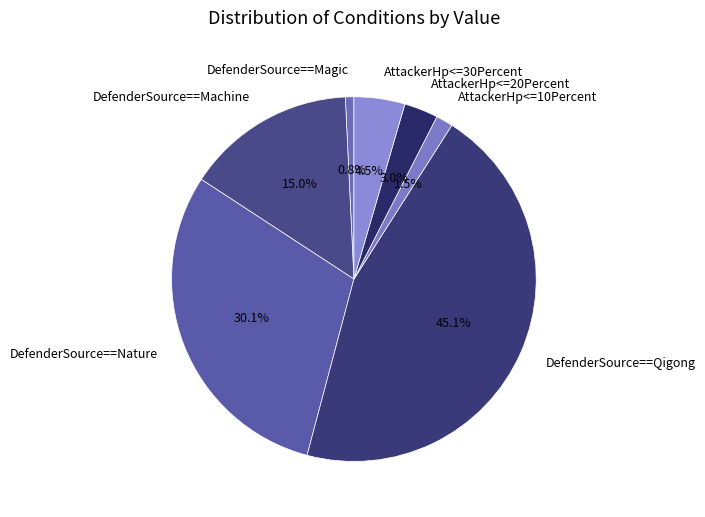

What percentage is the DefenderSource==Qigong slice, to the nearest percent?

45%